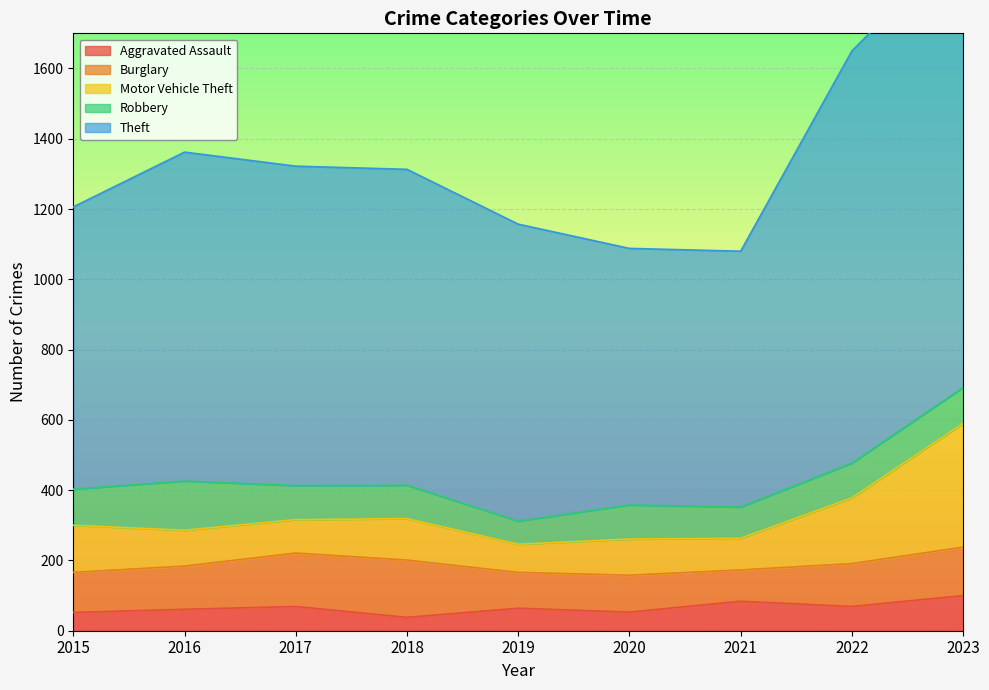

What is the maximum value for Aggravated Assault?

100